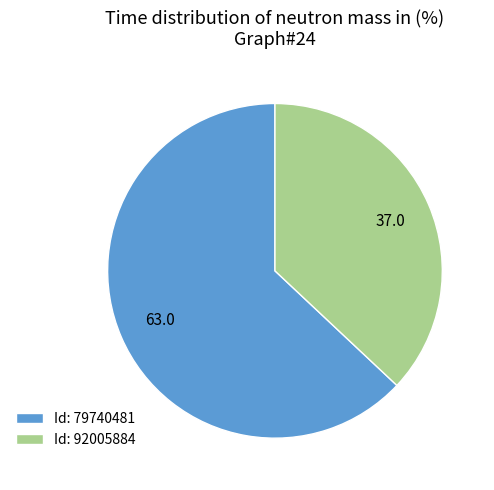

Is there a majority slice in this chart?

Yes